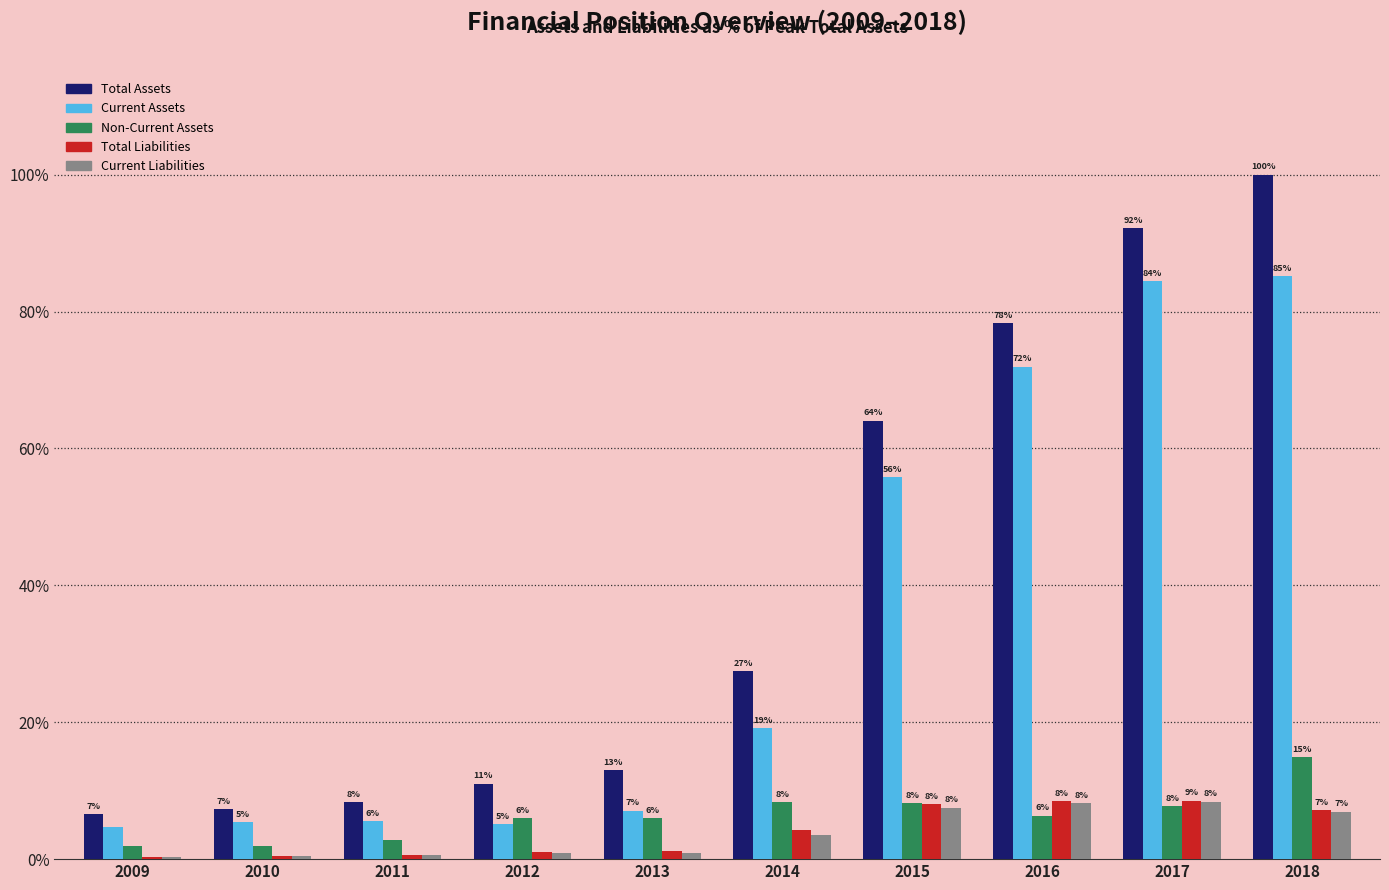

What is the maximum value shown in the chart?

100.0